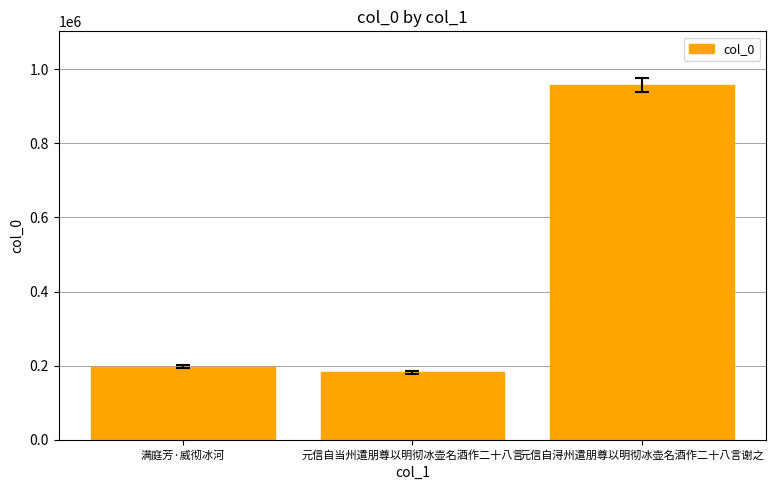

Reading left to right, transcribe all the data shown in this chart.

满庭芳·威彻冰河=197194	元信自当州遣朋尊以明彻冰壶名酒作二十八言=181883	元信自浔州遣朋尊以明彻冰壶名酒作二十八言谢之=957967